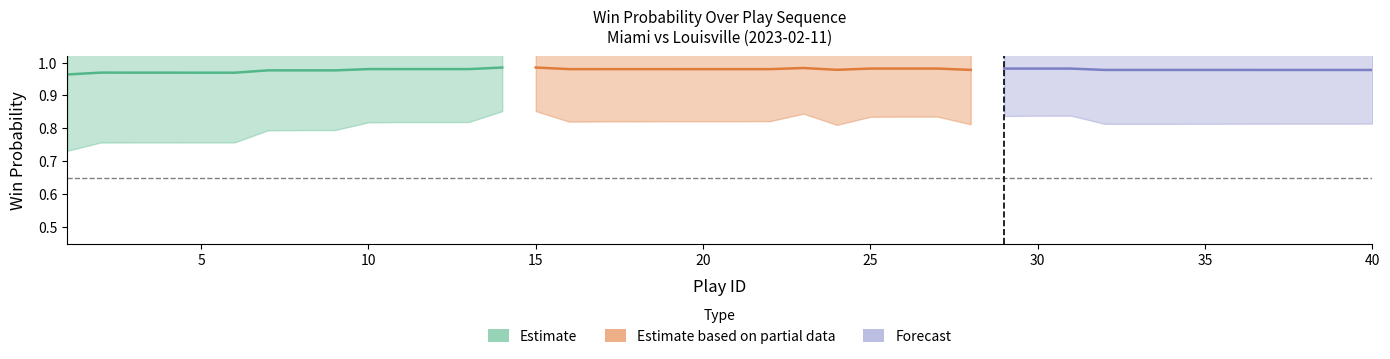

True or false: play_id_norm has more than 1 interior local peaks.

False